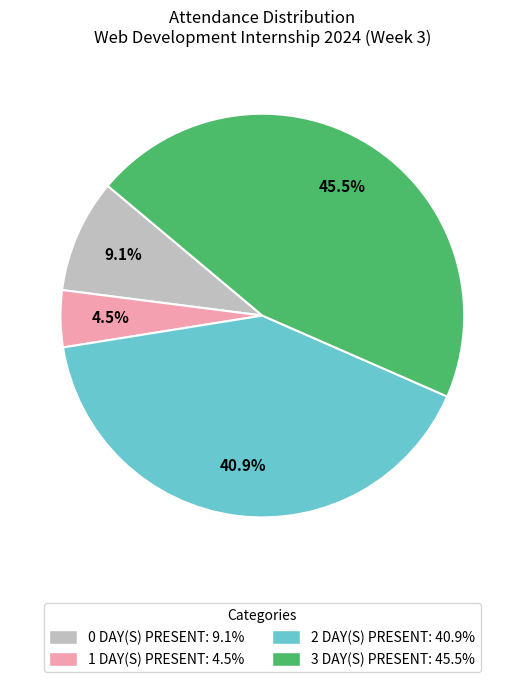

Which category has the smallest portion of the pie?

1 DAY(S) PRESENT: 4.5%